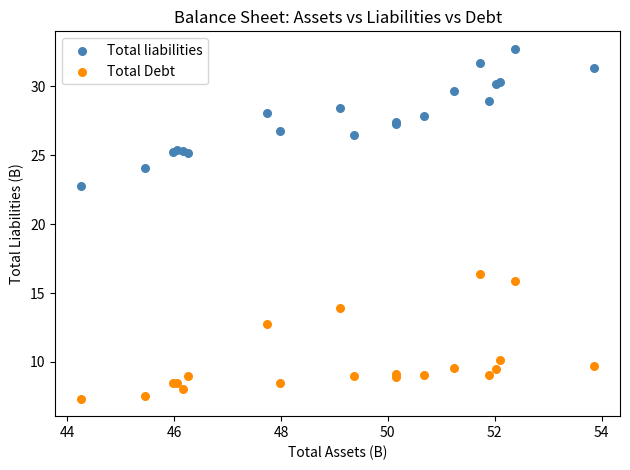

What are all the series names shown in the legend?

Total liabilities, Total Debt